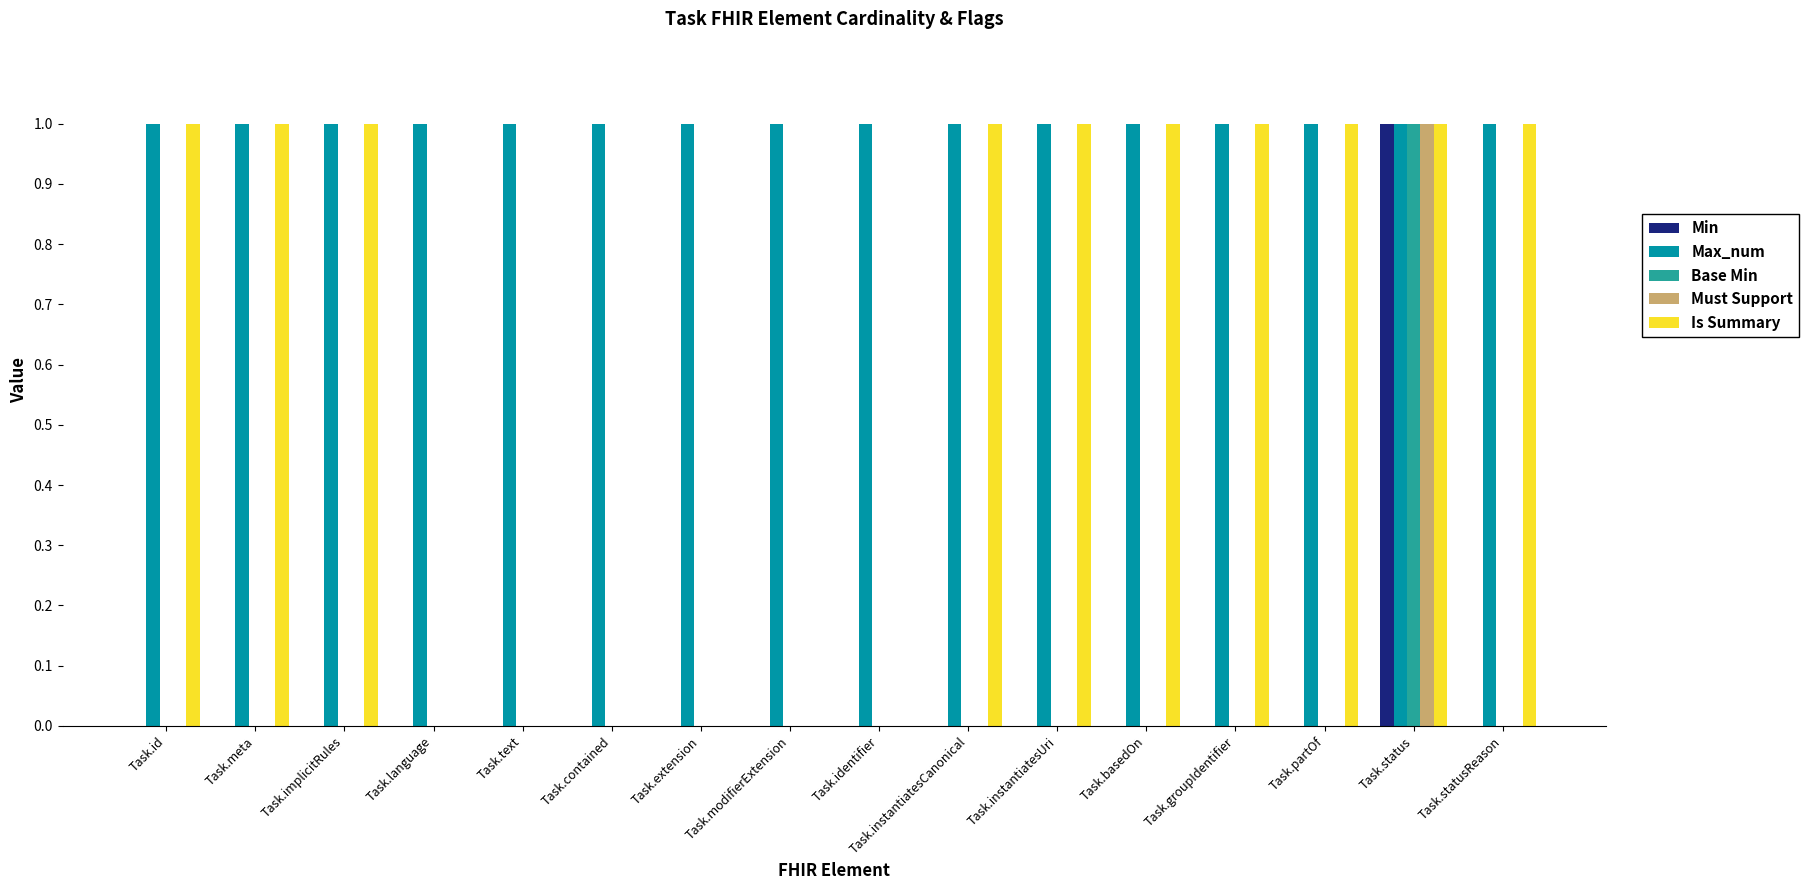

Which series has the largest total across all categories?

Max_num